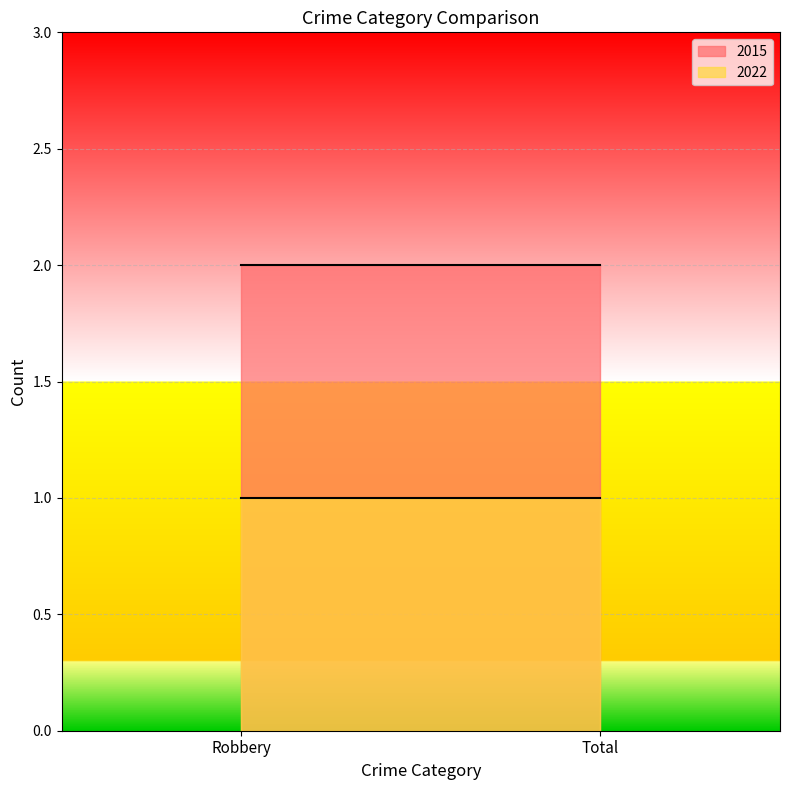

Is it true that 2022 equals 1 at Total?

False